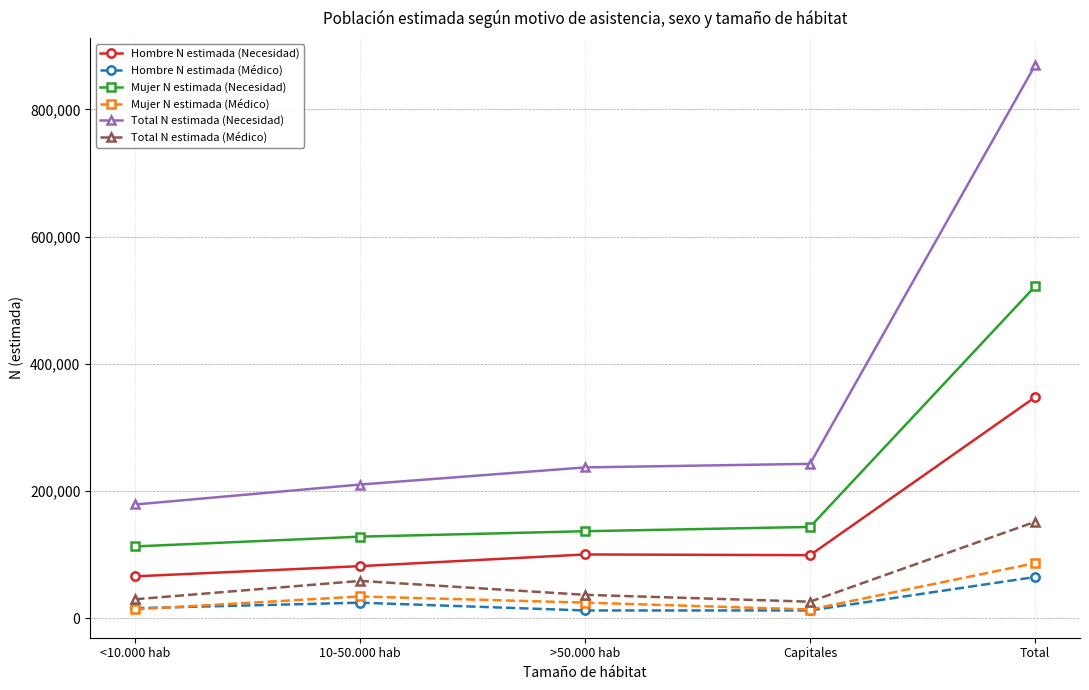

True or false: Mujer N estimada (Necesidad) has a value of 136835 at >50.000 hab.

True